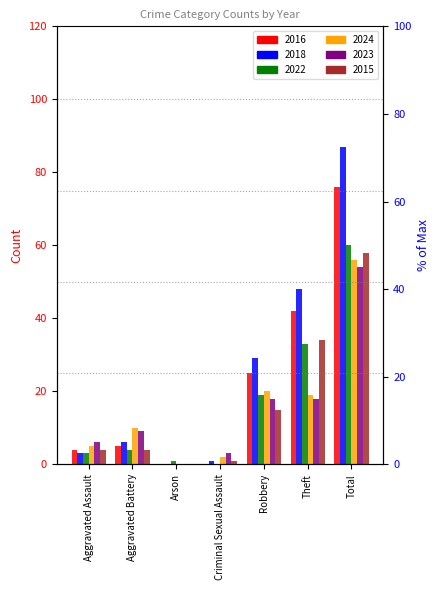

What is the greatest value displayed?

87